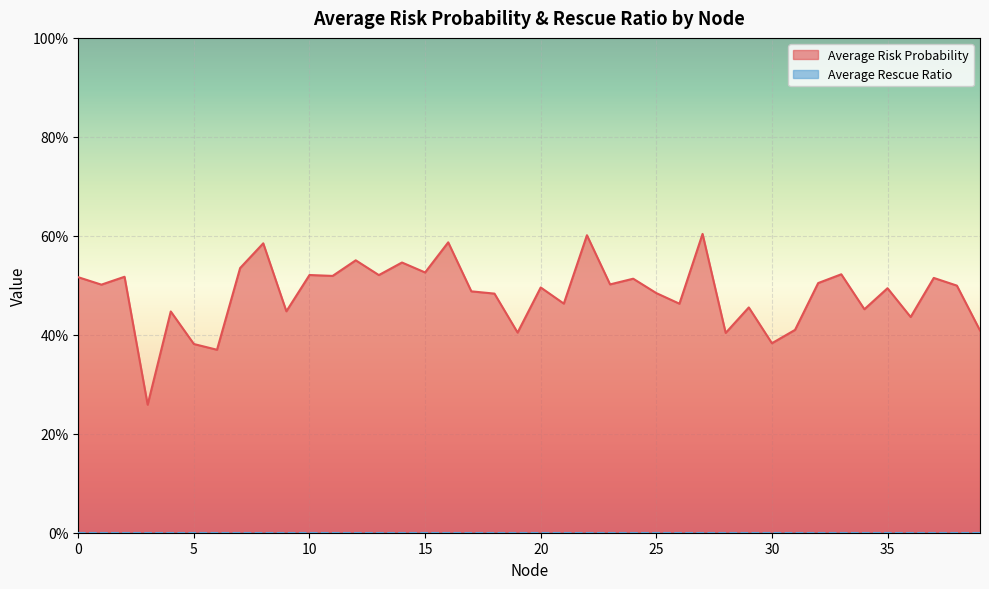

How many values are between 0 and 1?

40